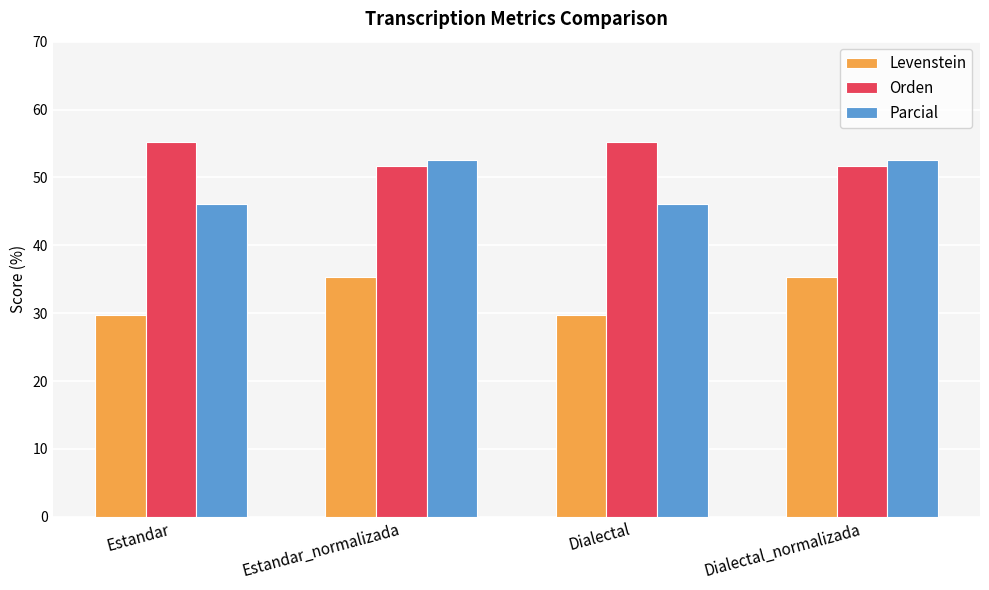

How many values in the Levenstein series exceed 35?

2